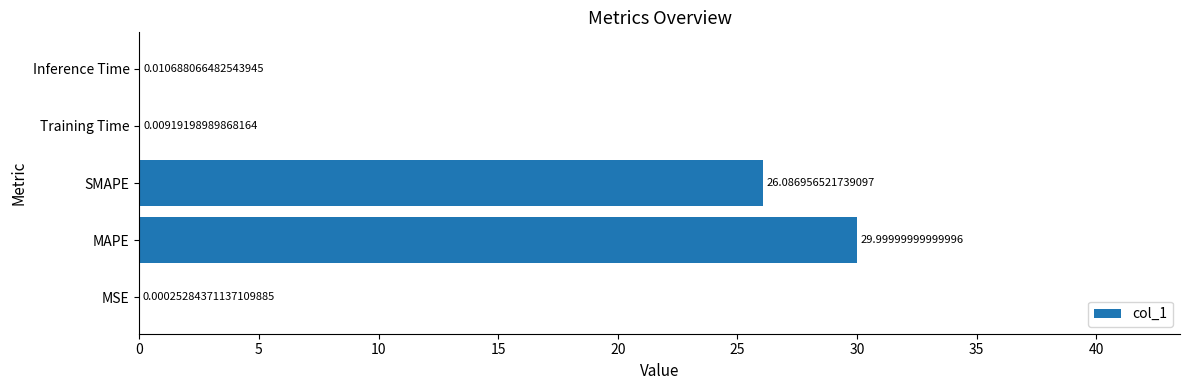

Are the bars horizontal?

Yes